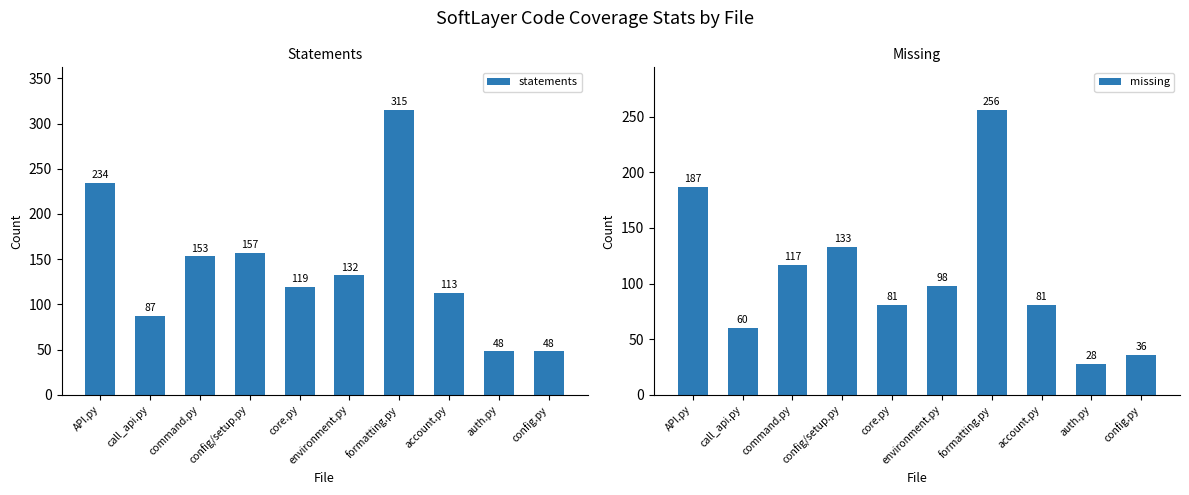

Rank the series by their maximum value, from highest to lowest.

statements, missing